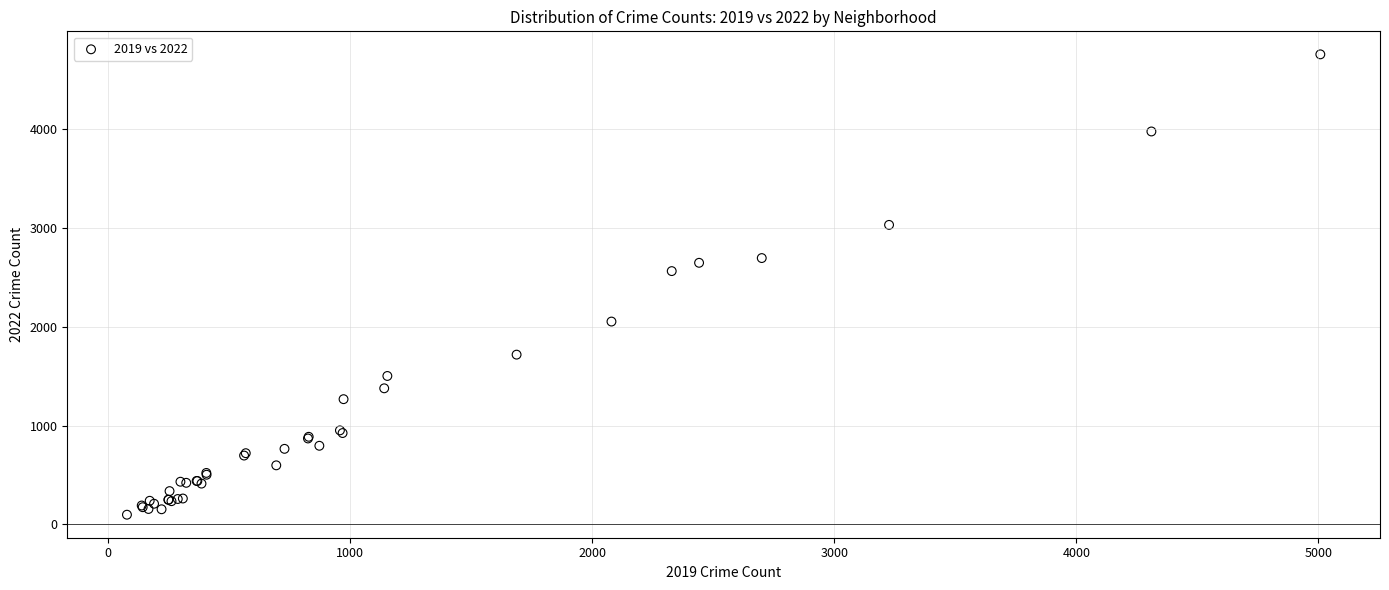

What Y value in the scatter plot is closest to 2430?

2566